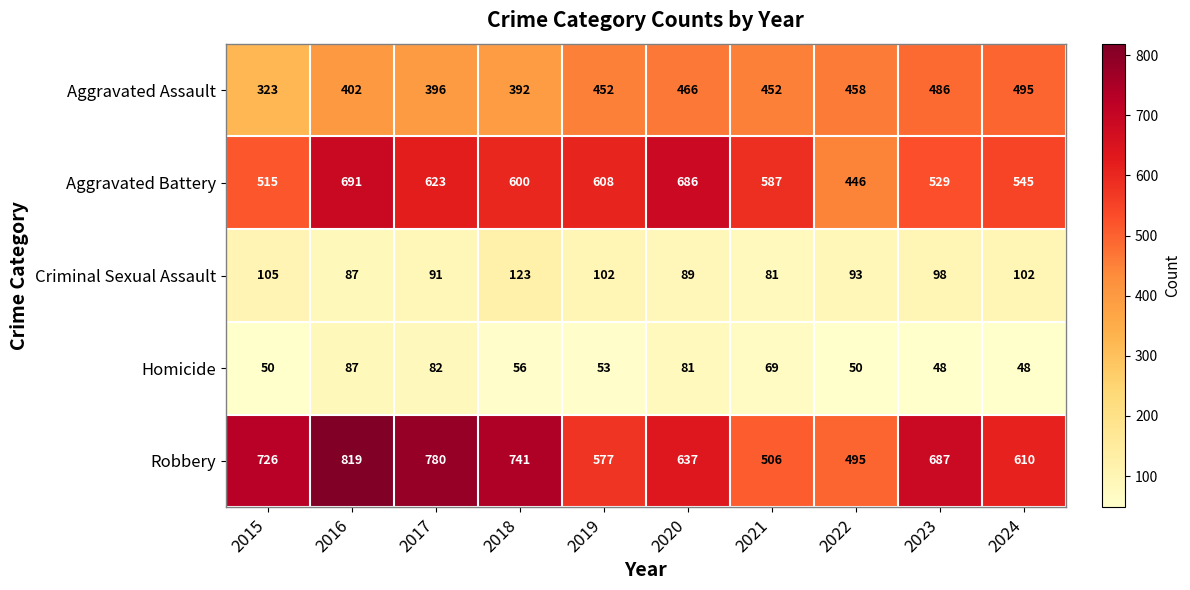

What is the difference between the maximum and minimum values in the Aggravated Battery series?

245